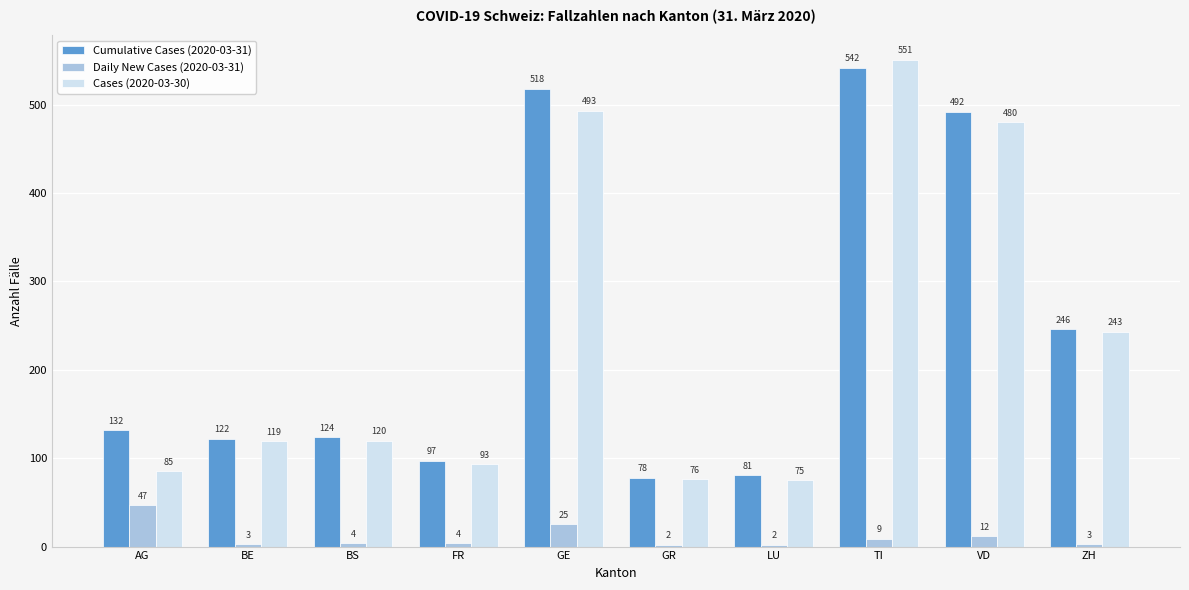

Which series has the largest total across all categories?

Cumulative Cases (2020-03-31)